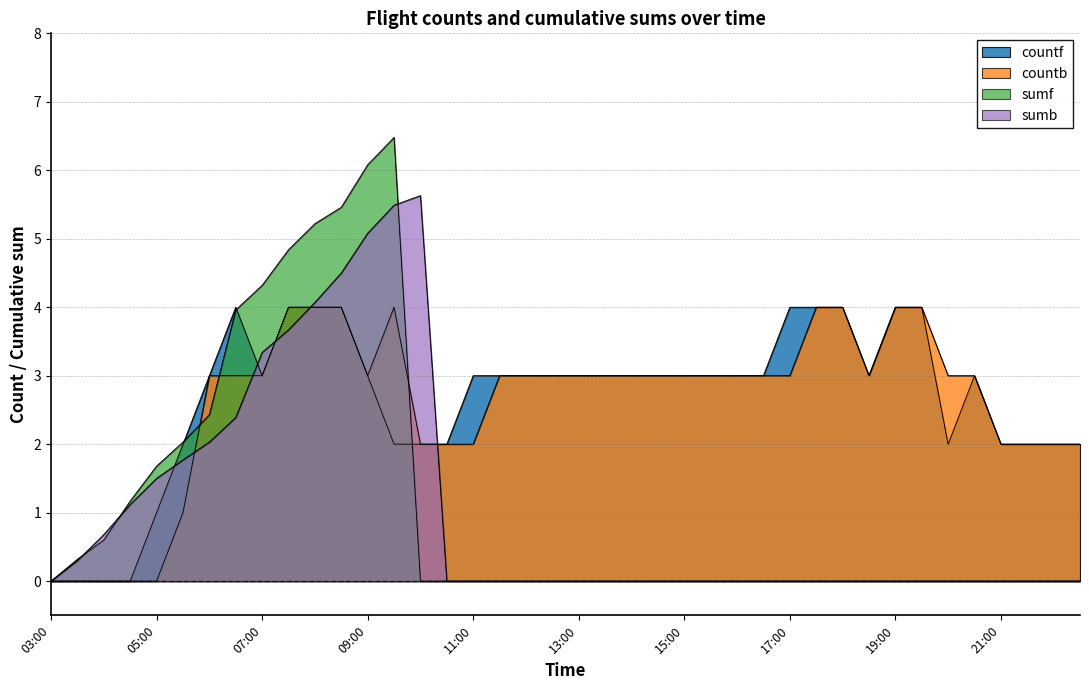

Which series has the widest spread of values?

sumf